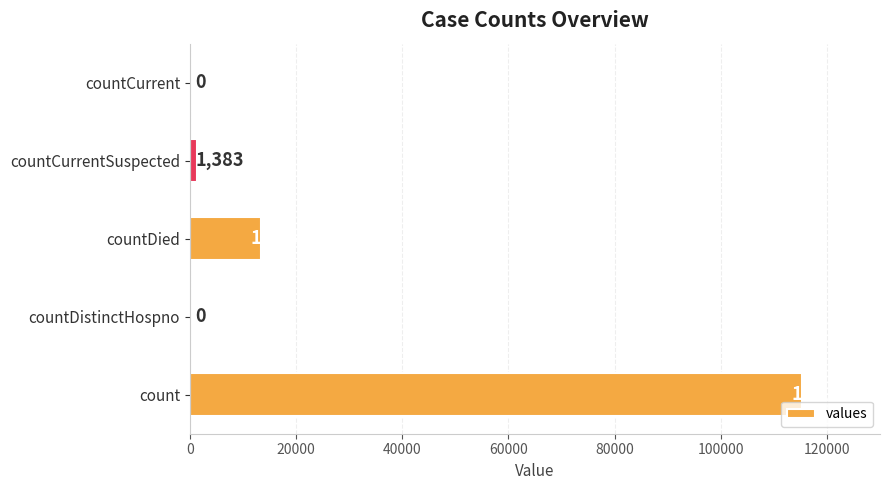

Are the bars horizontal?

Yes